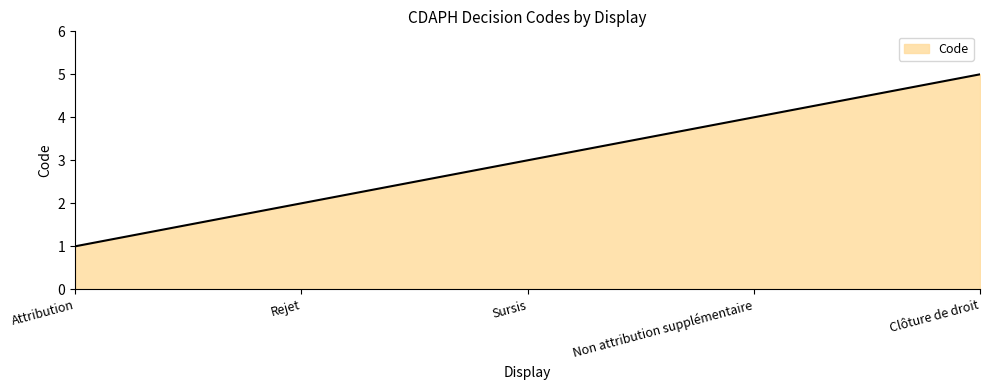

At which category does the chart reach its peak across all series?

Clôture de droit